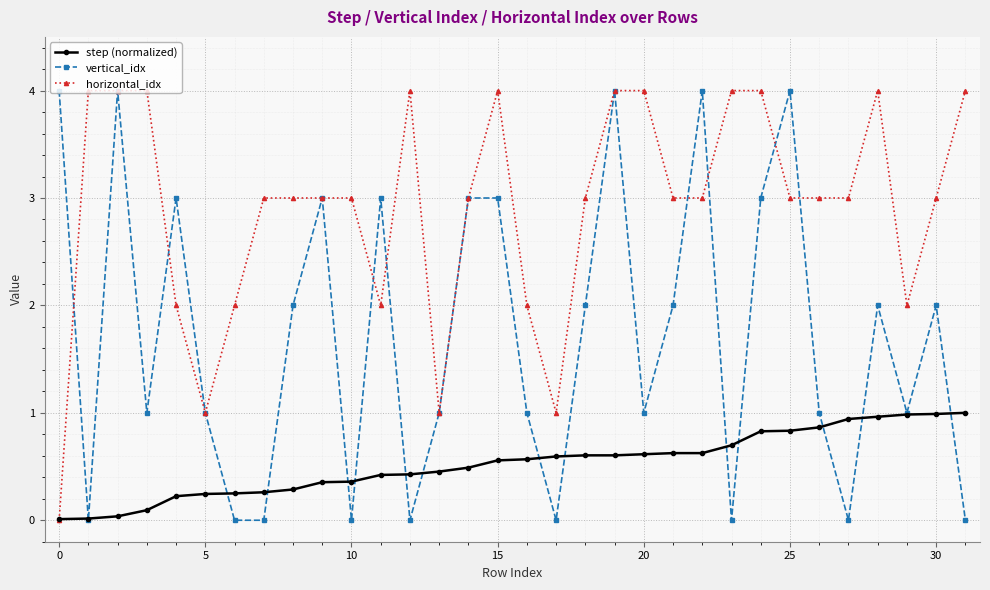

True or false: horizontal_idx and vertical_idx intersect in this chart.

True